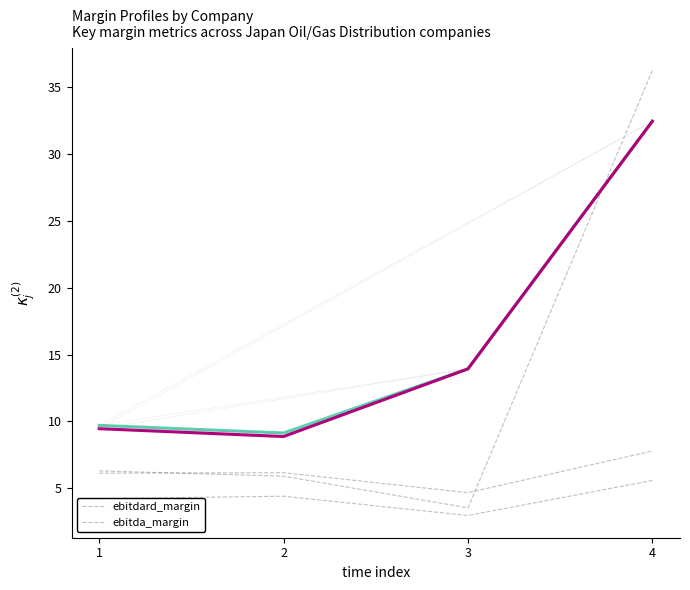

Does the chart have visible grid lines?

No